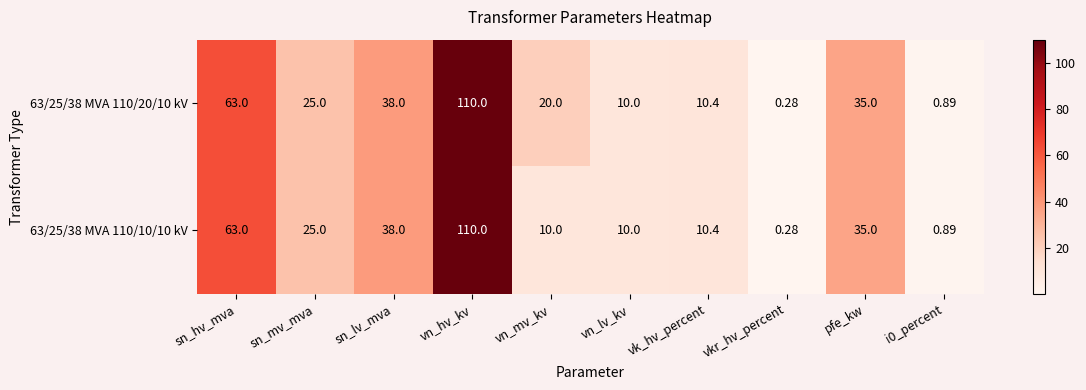

Where is 63/25/38 MVA 110/10/10 kV nearest to the value 55?

sn_hv_mva